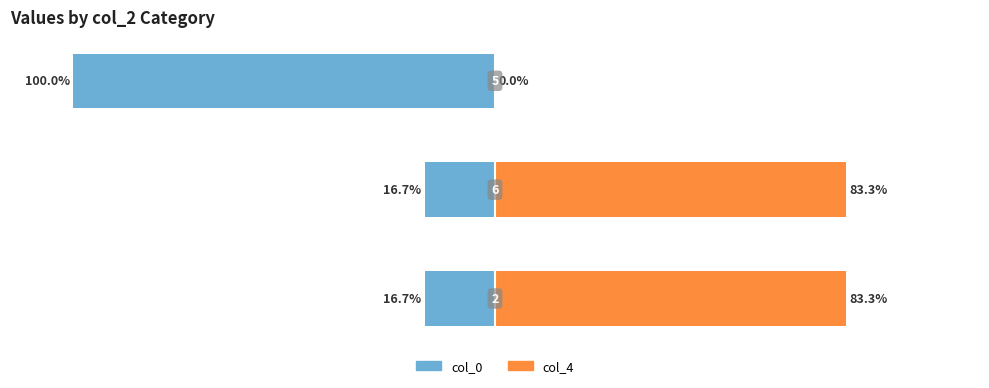

Is it true that col_4 equals 28.2 at 0?

False